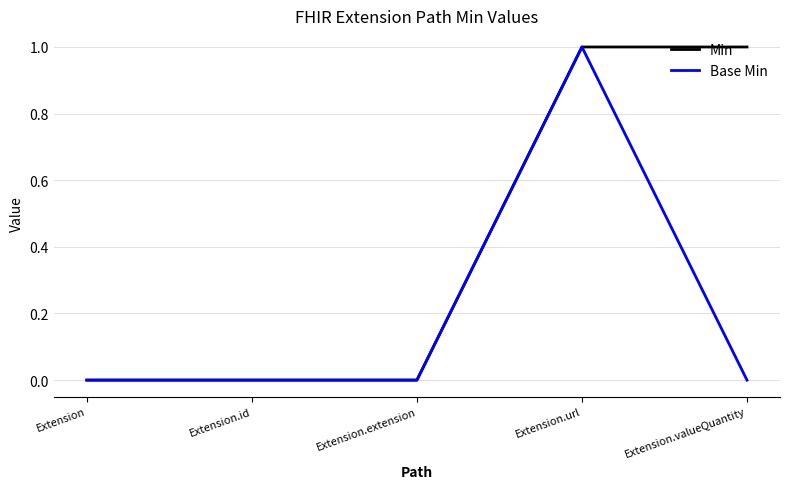

What position from the left is Extension.url?

4